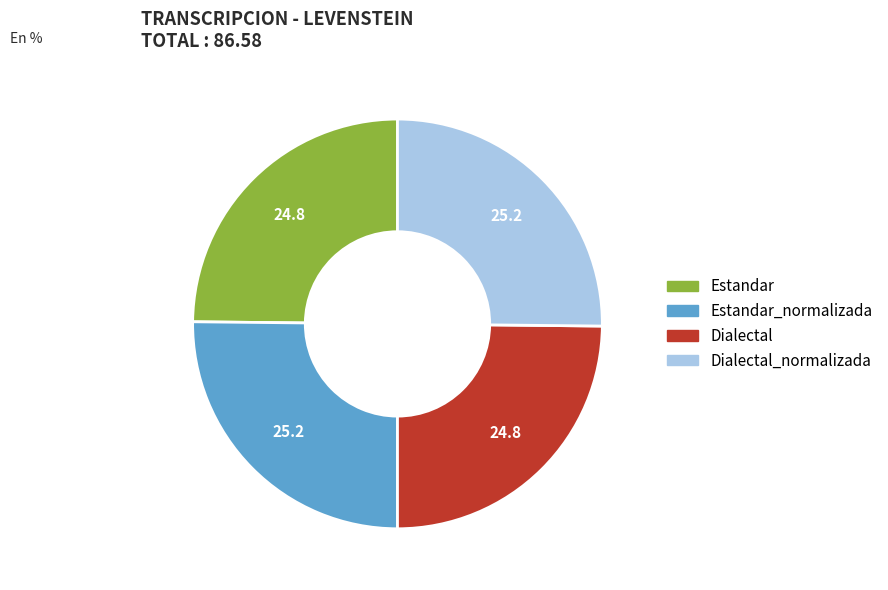

Approximately how many times larger is the value at Estandar_normalizada compared to Dialectal?

1.0